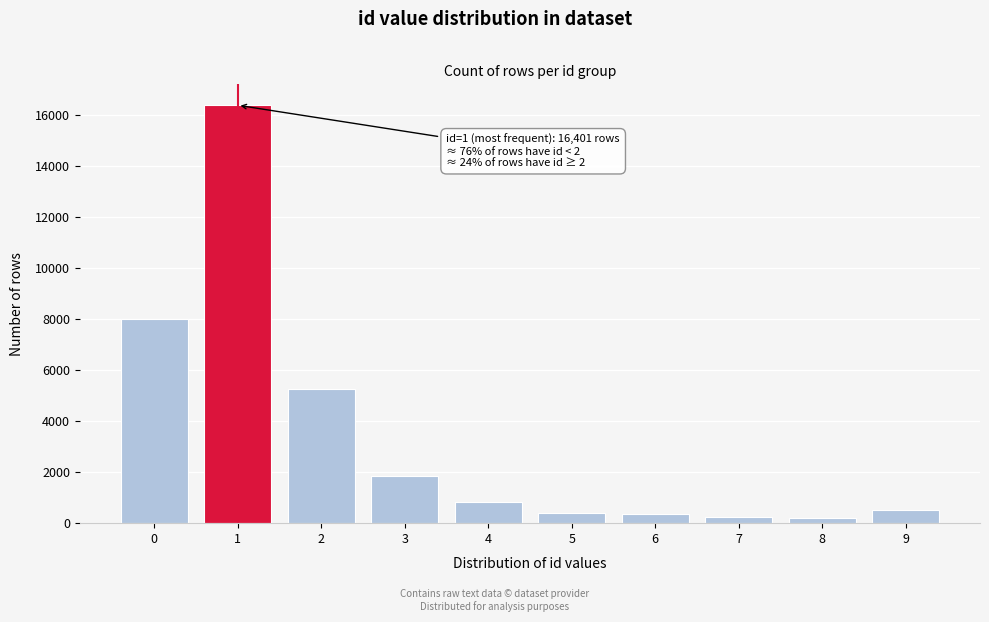

What is the value of the 3rd bar from the left?

5246